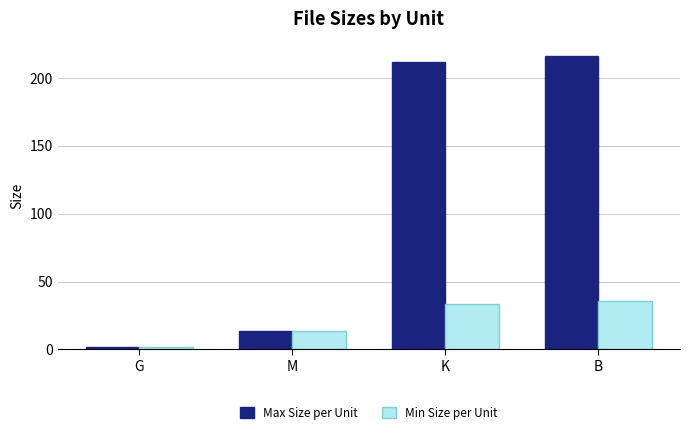

What is the sum of the Max Size per Unit values at M and G?

15.2